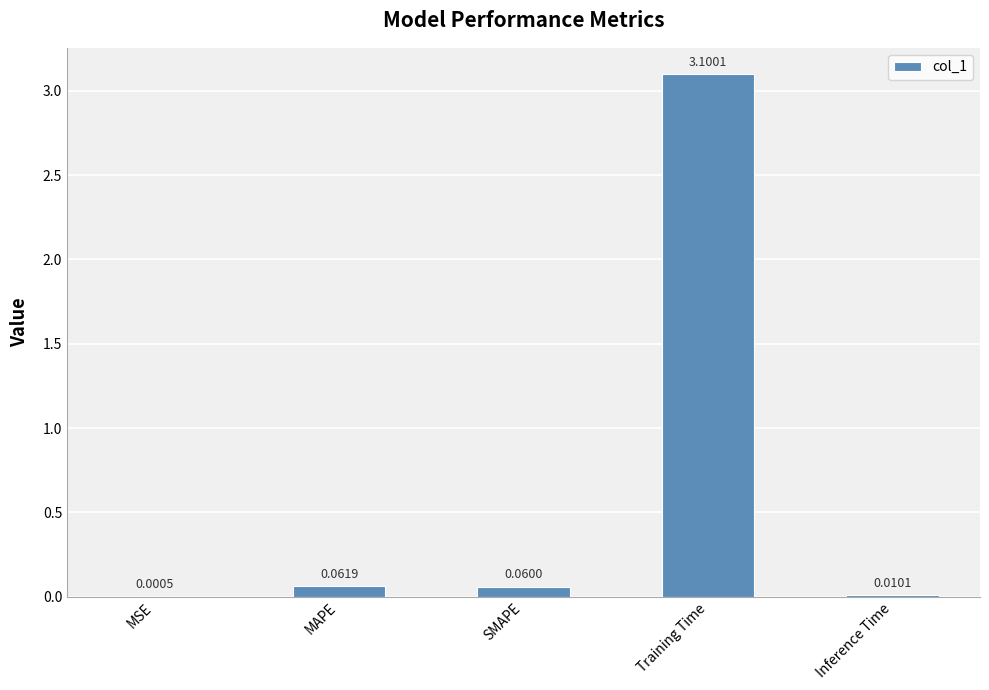

Which has a higher value, Inference Time or SMAPE?

SMAPE